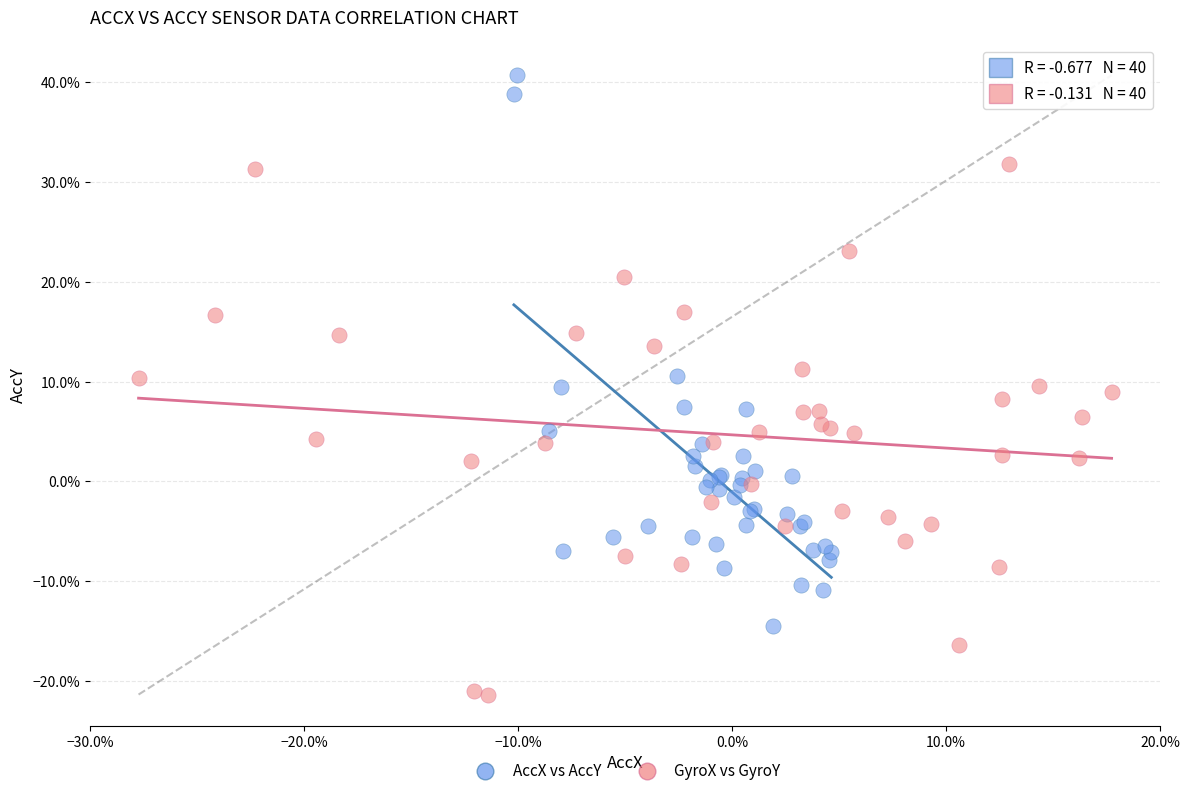

Which series reaches the minimum Y coordinate?

GyroX vs GyroY